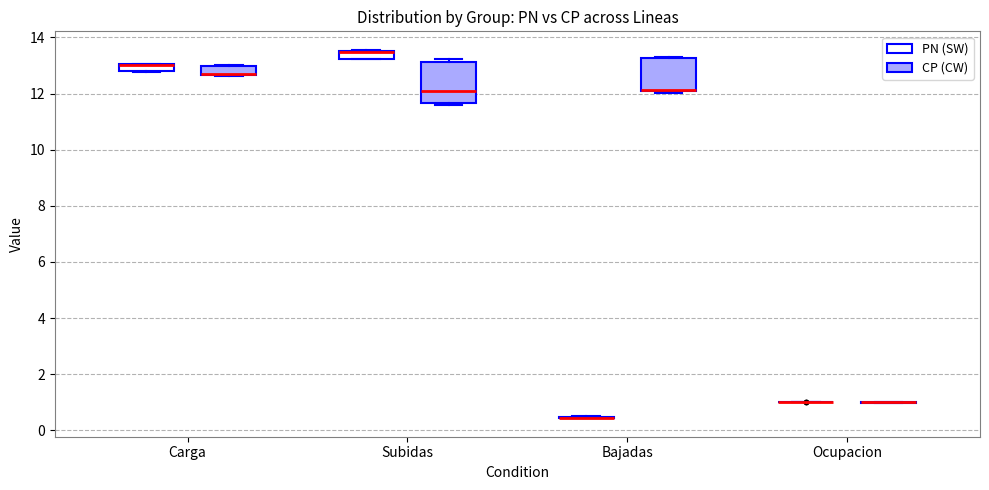

Which box is the tallest, from its lower edge to its upper edge?

Subidas (CP (CW))